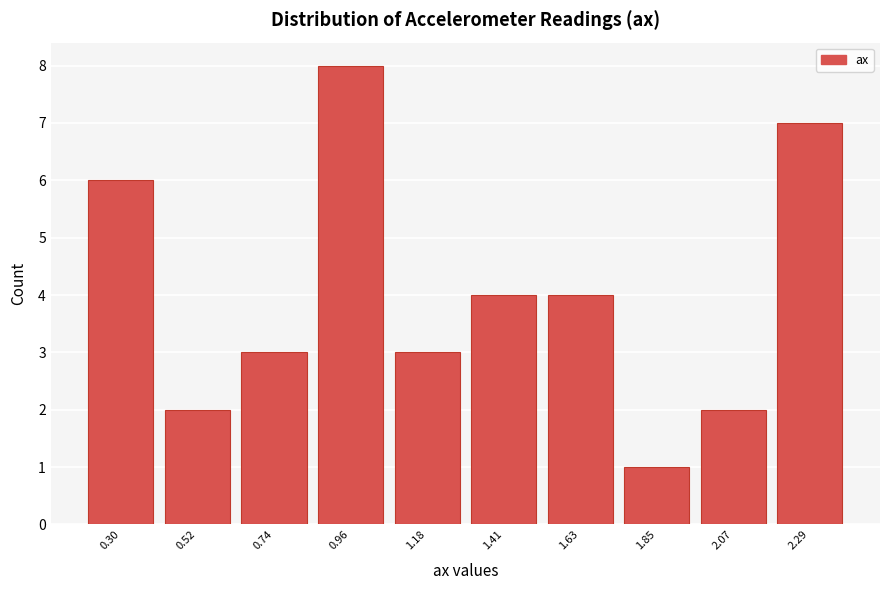

Reading right to left, list all the values displayed in this chart.

2.29=7	2.07=2	1.85=1	1.63=4	1.41=4	1.18=3	0.96=8	0.74=3	0.52=2	0.30=6